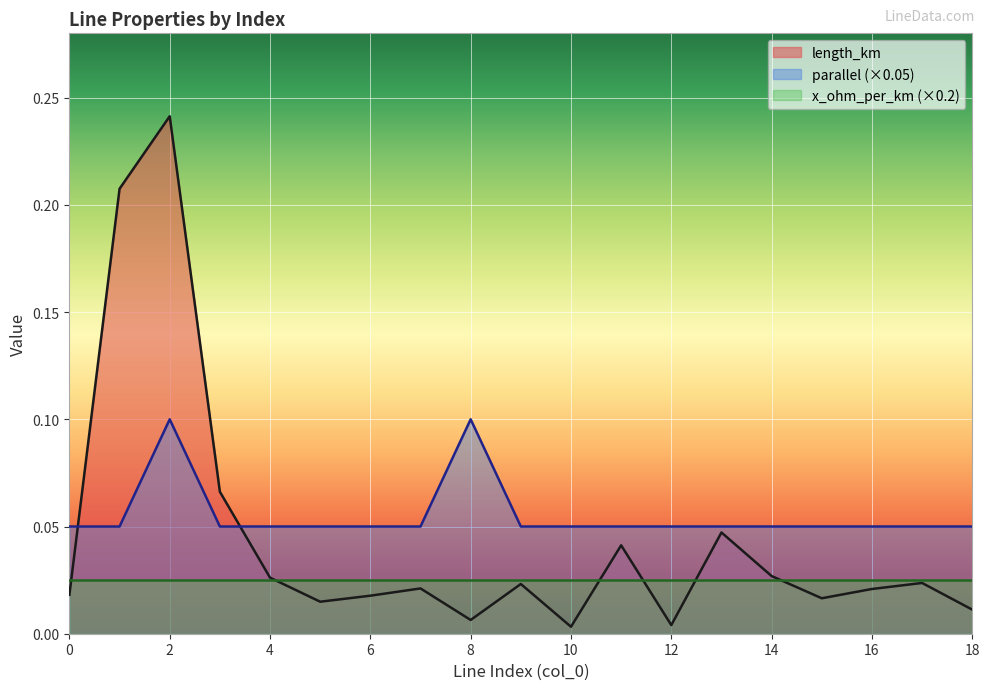

At how many categories does at least one series exceed 0?

19